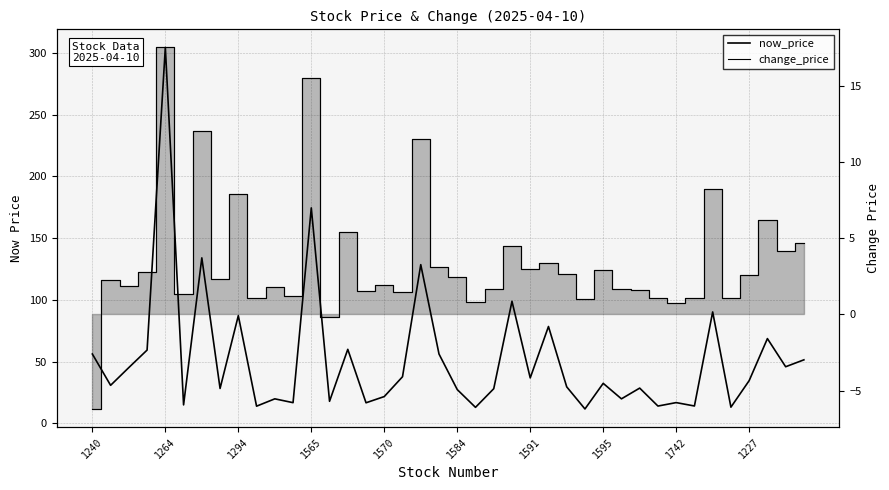

What is the average value of the change_price series?

3.5